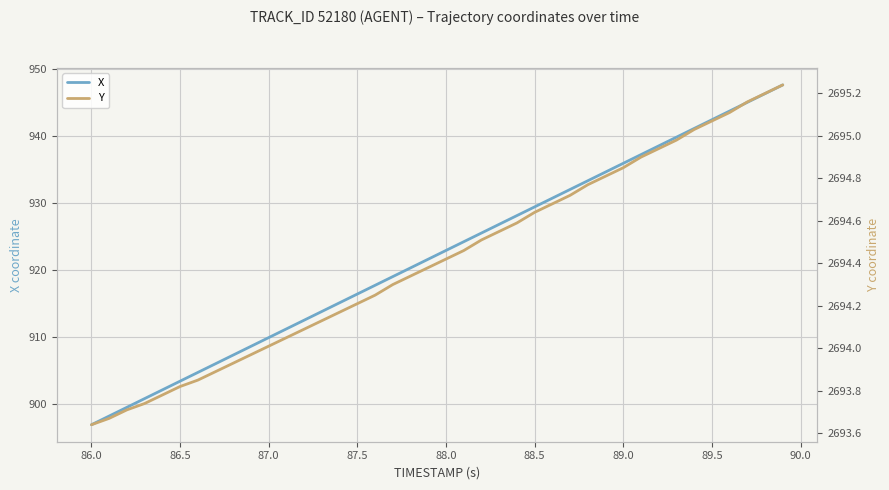

Which category has the lowest value in the X series?

86.0